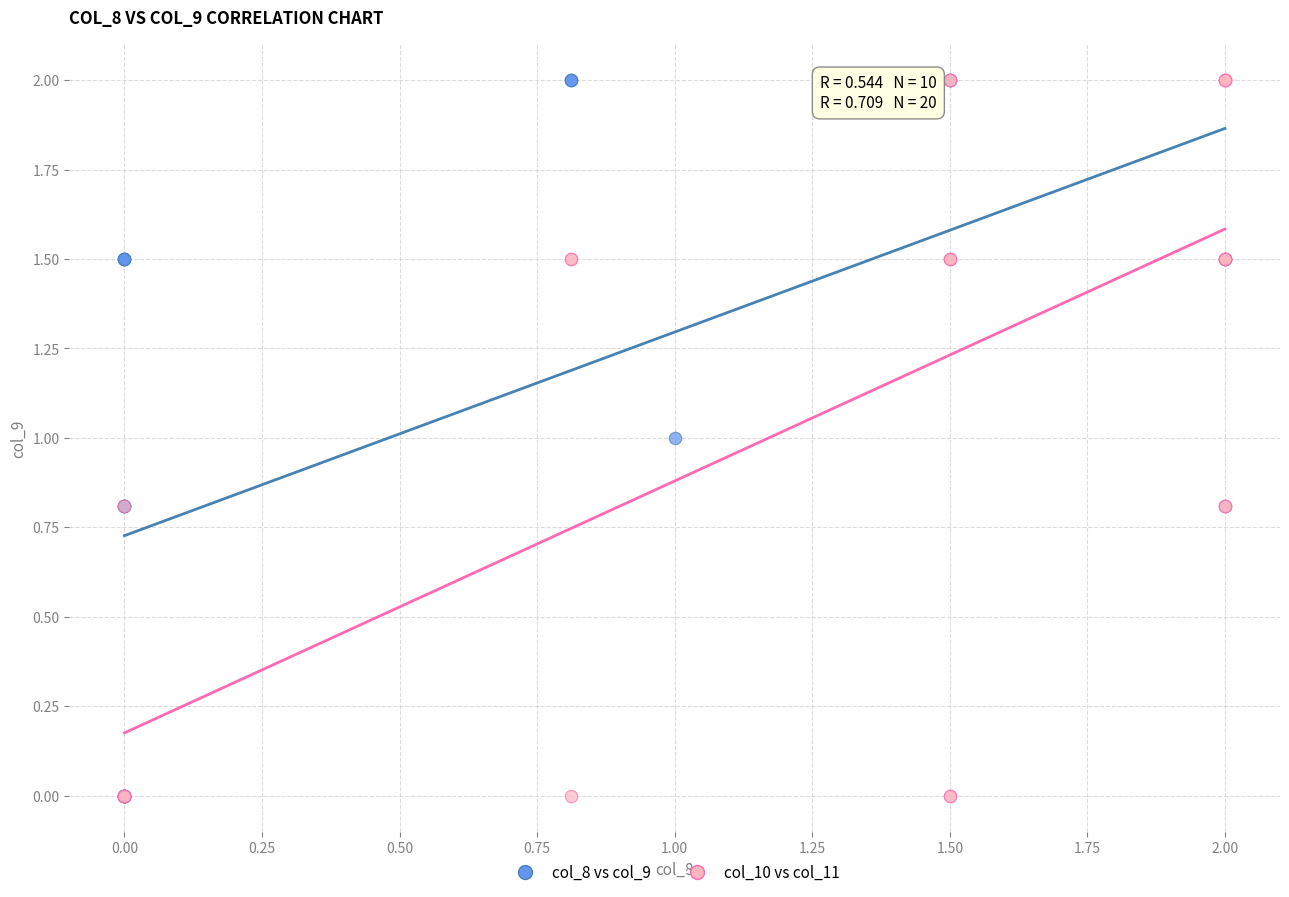

What are all the series names shown in the legend?

col_8 vs col_9, col_10 vs col_11